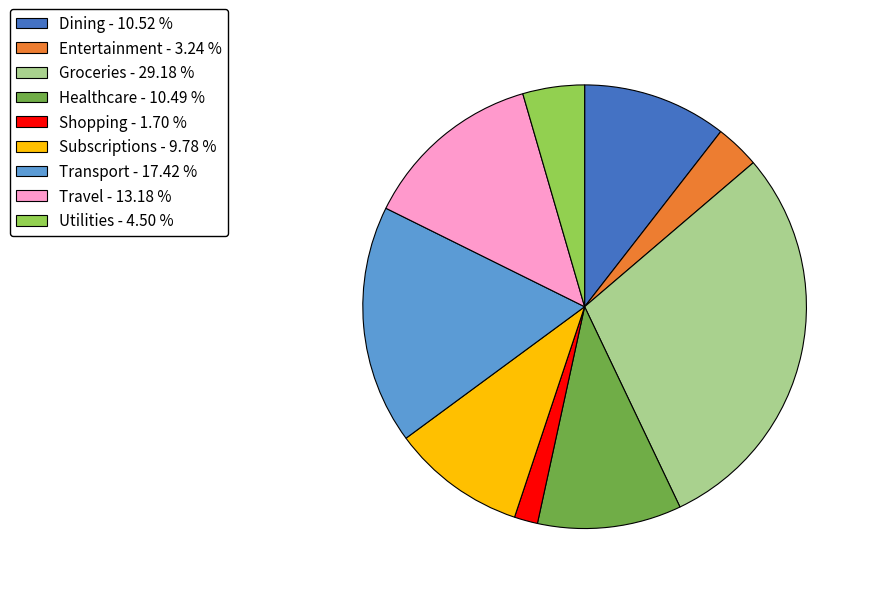

Does Groceries represent more than half of the total?

No